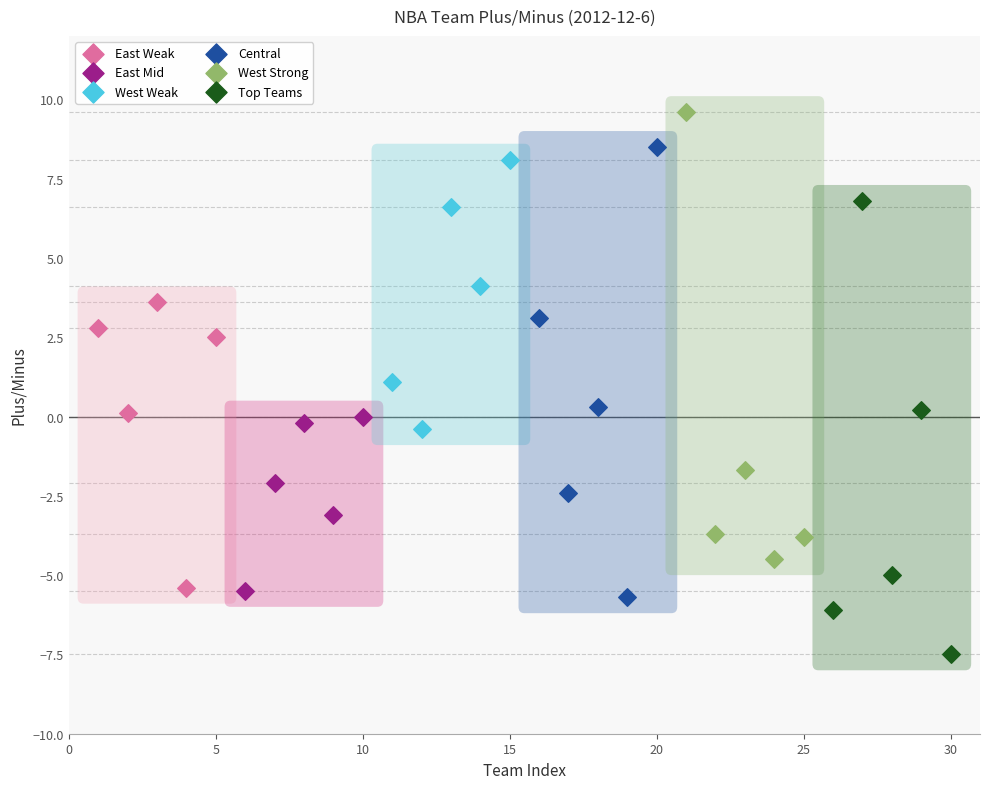

Which series reaches the minimum Y coordinate?

Top Teams